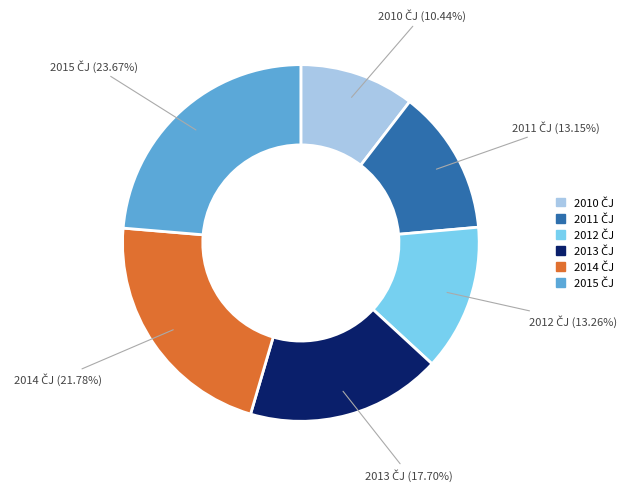

Does any single category account for the majority?

No